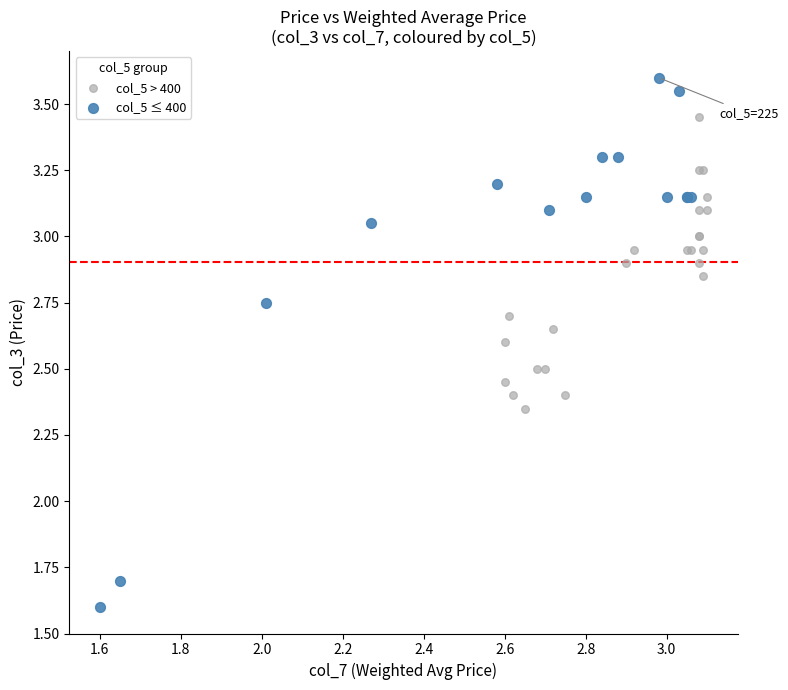

Which series contains the lowest Y value?

col_5 ≤ 400